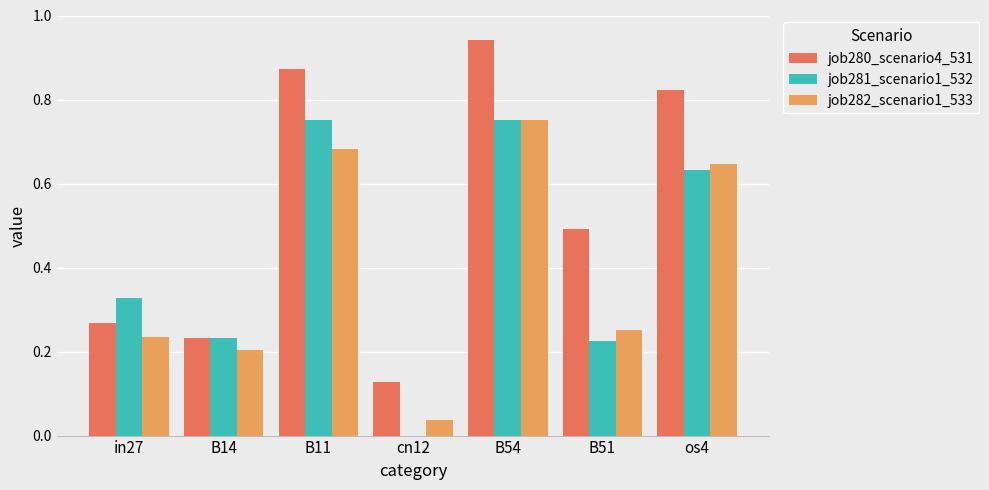

How many groups of bars are there?

7